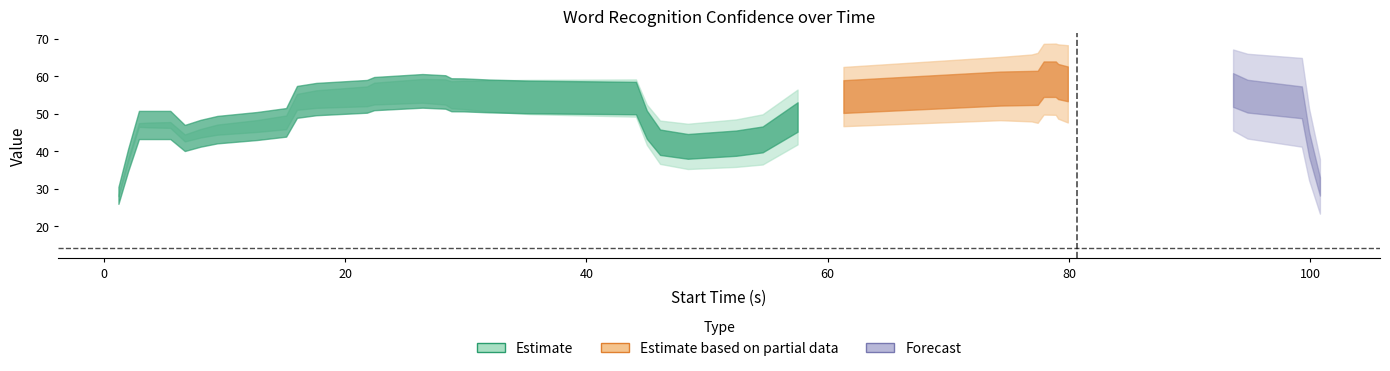

The Confidence series shows 0.4 at black. True or false?

False